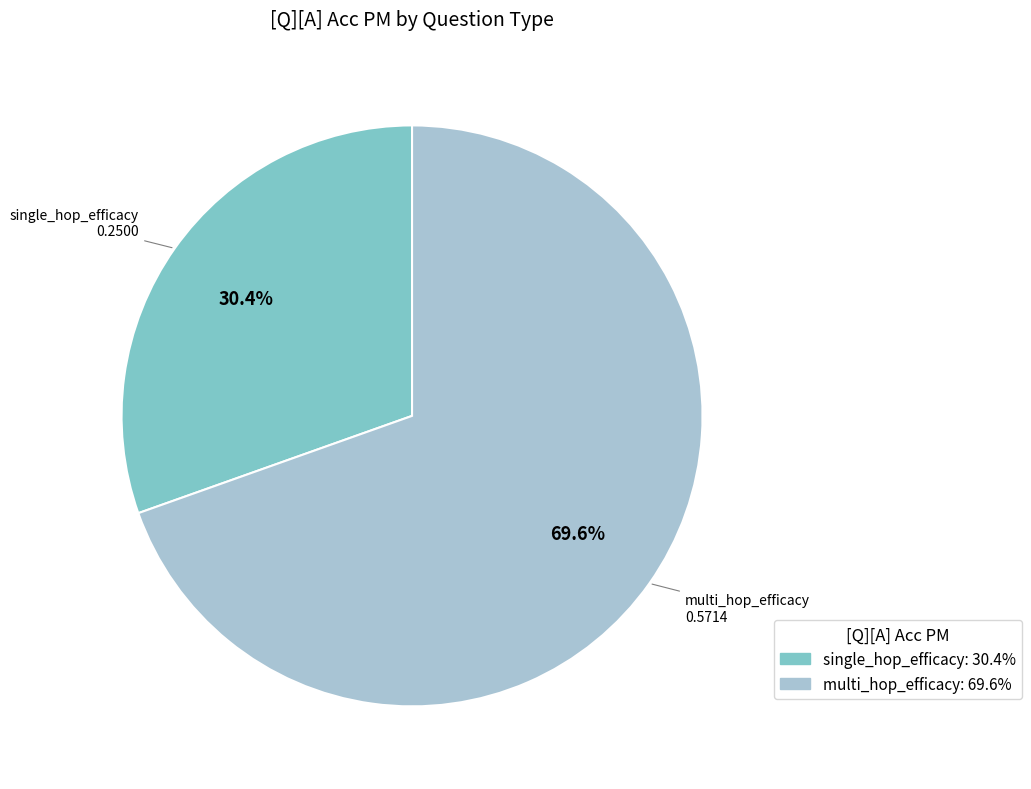

Between single_hop_efficacy and multi_hop_efficacy, which is larger?

multi_hop_efficacy